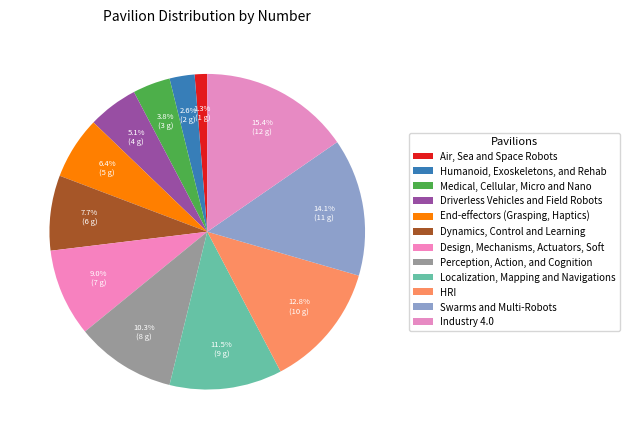

What is the smallest slice in the pie chart?

Air, Sea and Space Robots